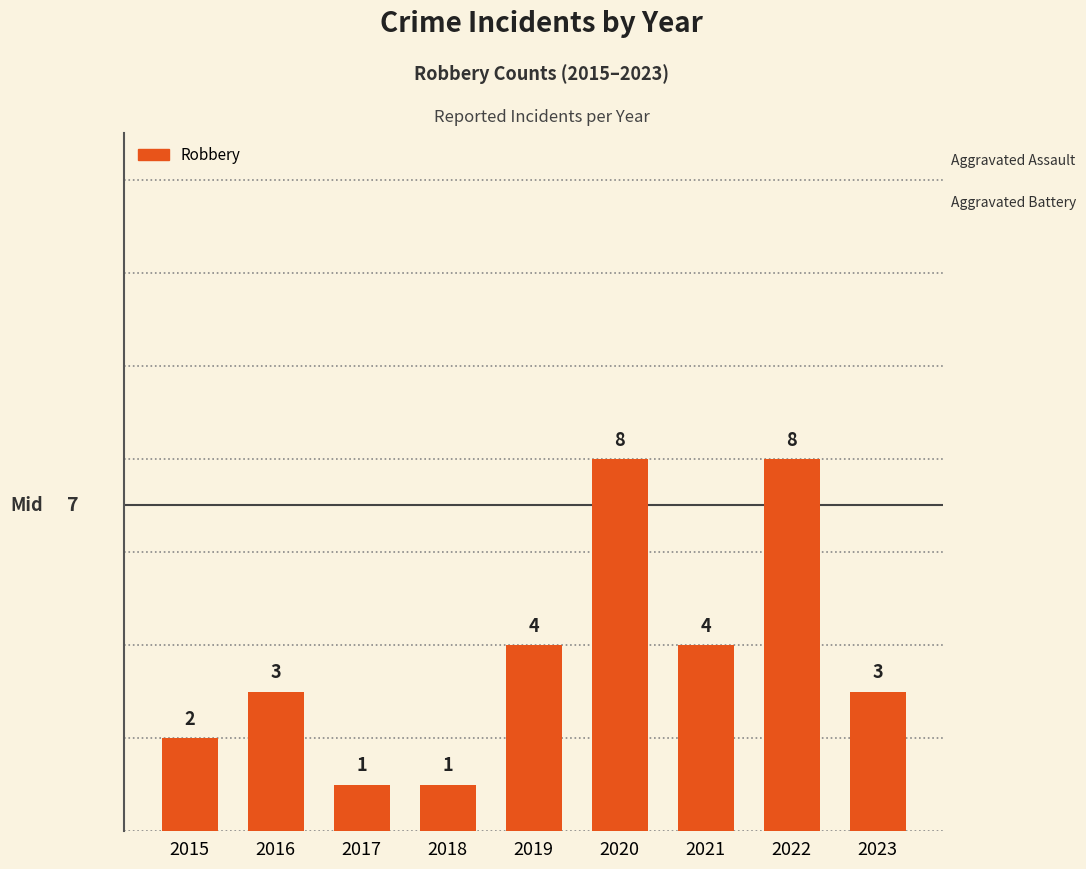

The value at 2018 is 1. True or false?

True